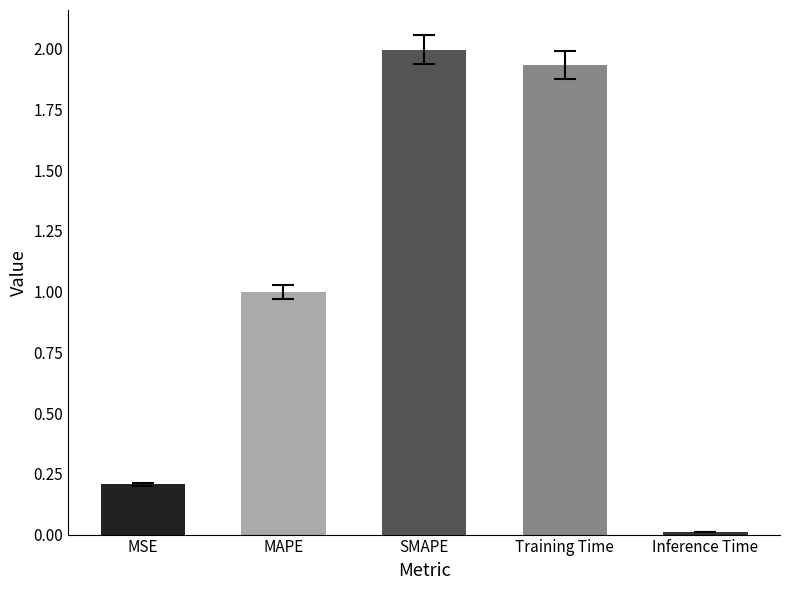

Rank the categories by value from highest to lowest.

SMAPE, Training Time, MAPE, MSE, Inference Time